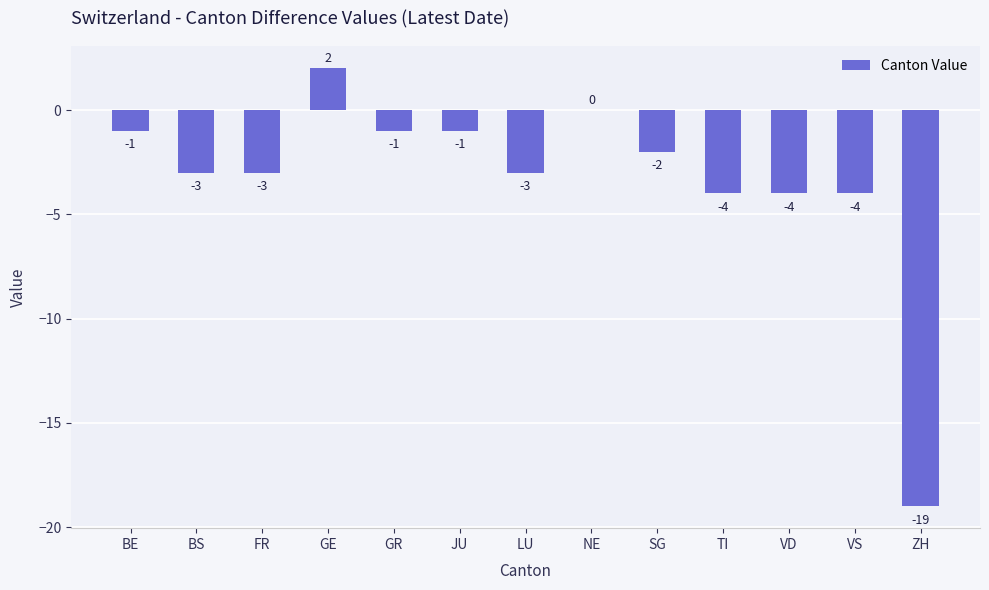

Between JU and FR, which is larger?

JU